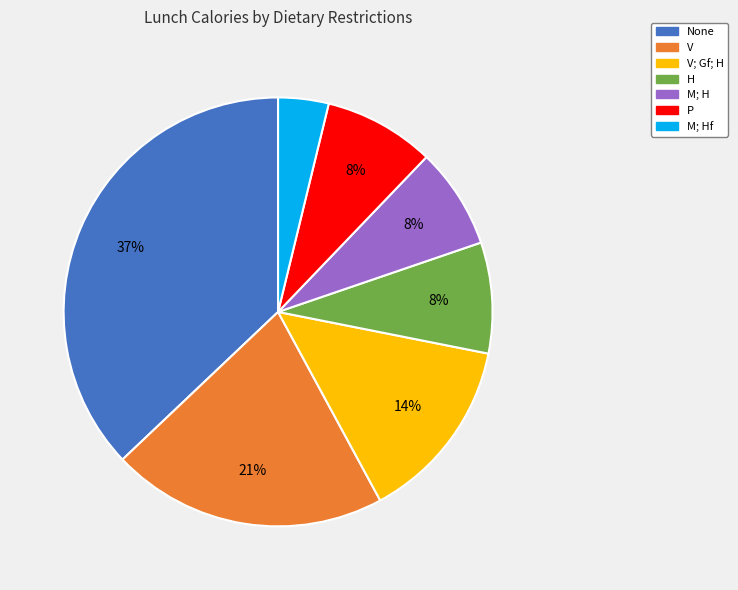

Does any single category account for the majority?

No